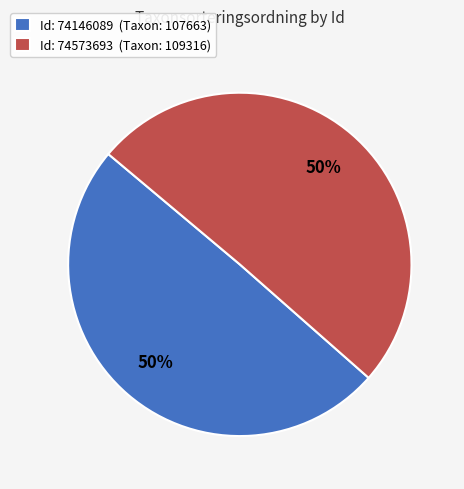

To the nearest percent, what is the combined percentage of Id: 74146089 (Taxon: 107663) and Id: 74573693 (Taxon: 109316)?

100%